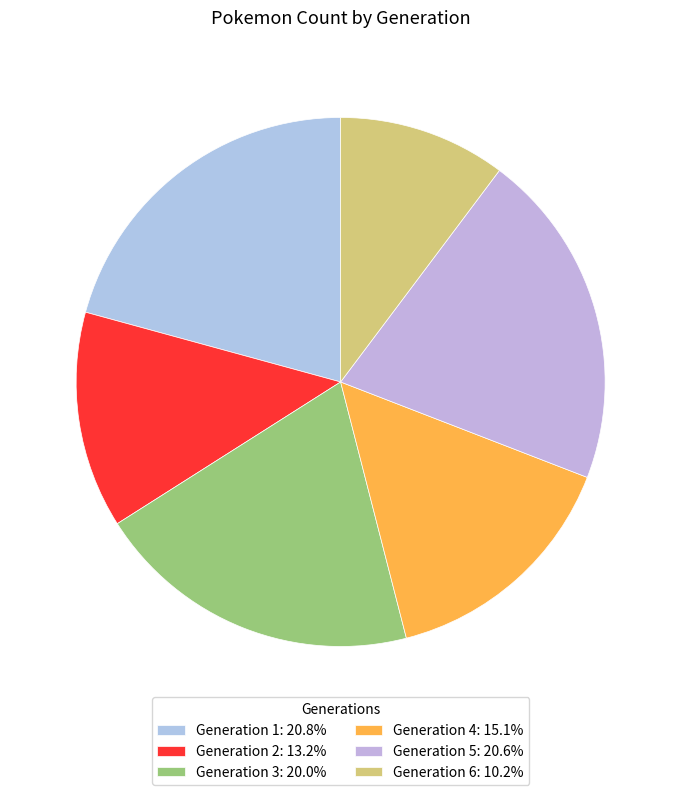

What is the ratio of the value at Generation 6 to the value at Generation 1?

0.5